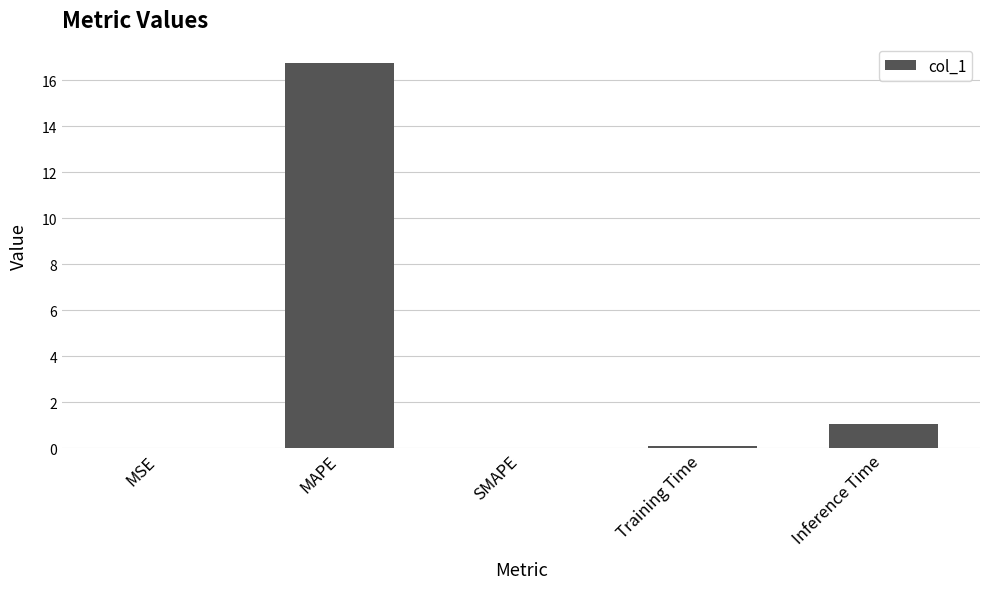

What is the sum of the values at MAPE and SMAPE?

16.8